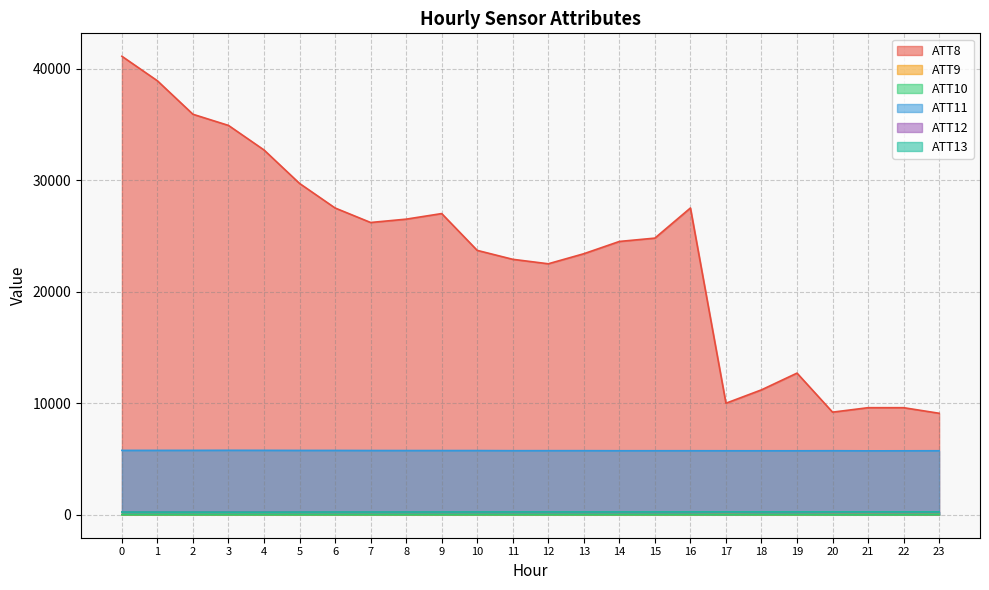

At how many categories does at least one series exceed 18419?

17